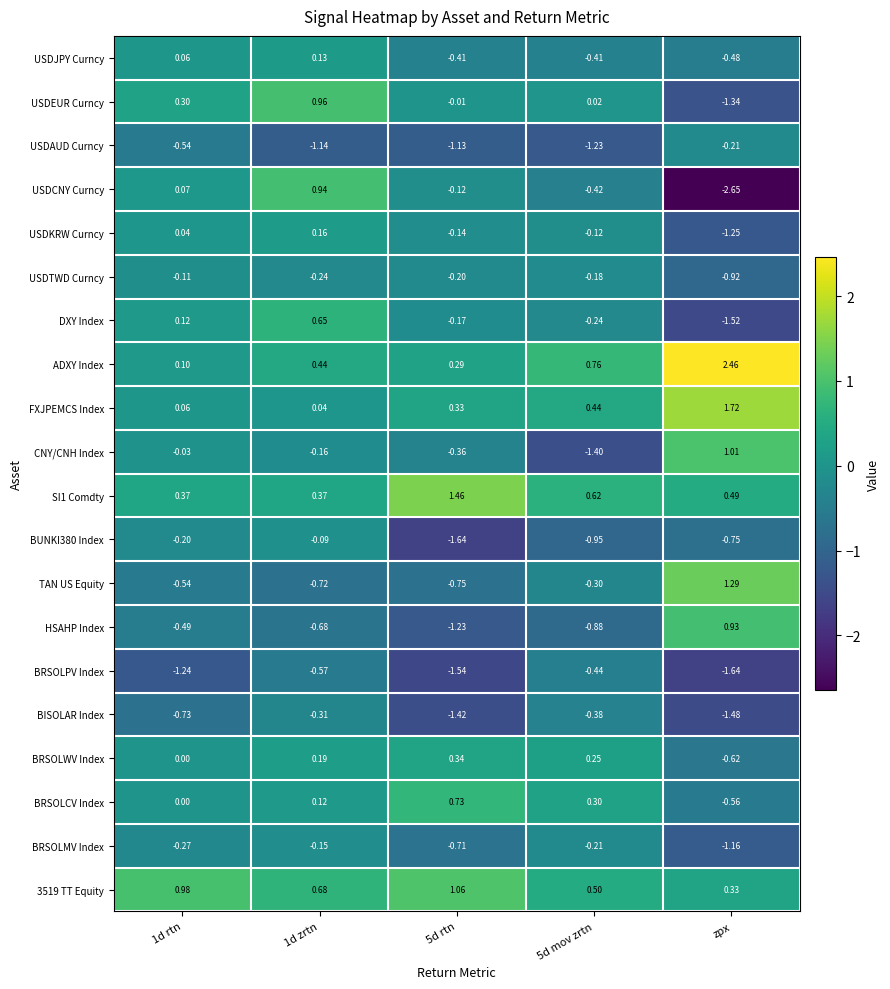

Which label corresponds to the smallest value in the chart?

zpx